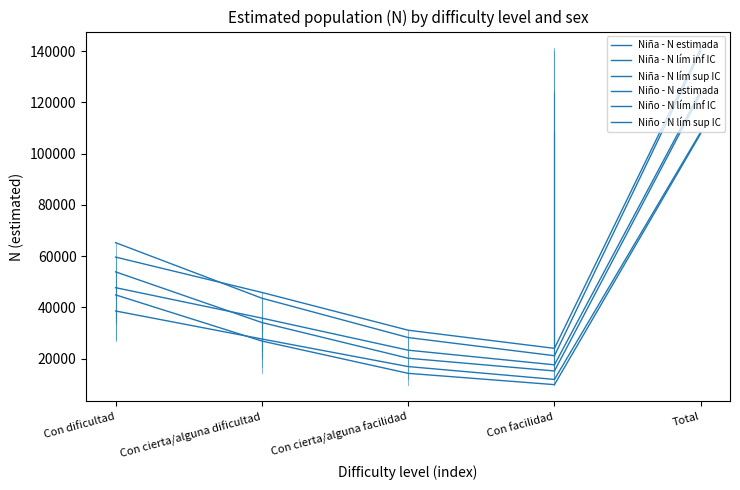

Does the chart display data point markers on the line(s)?

No